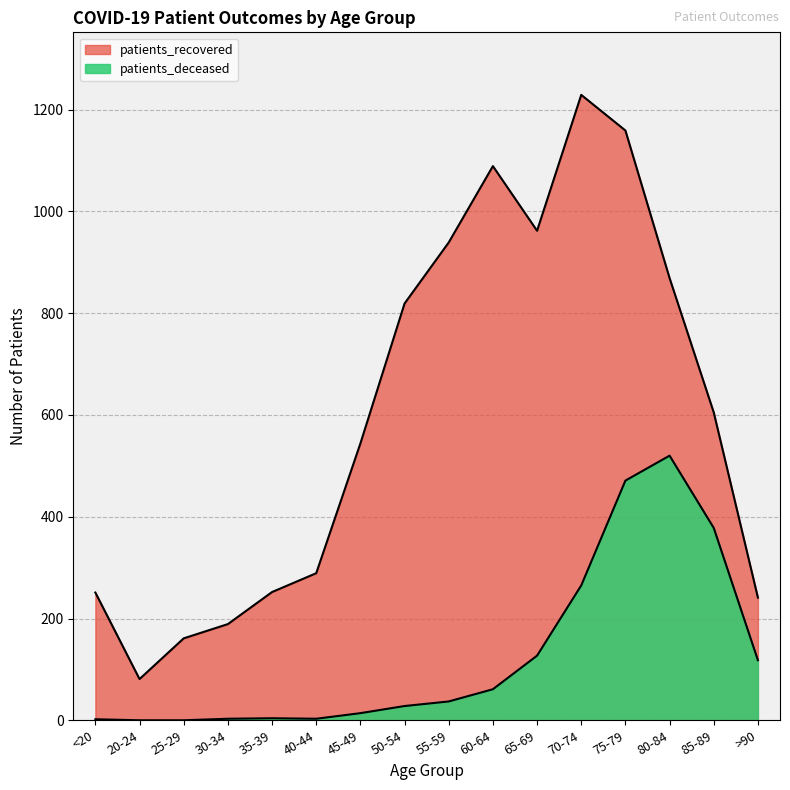

True or false: patients_deceased has a value of 79 at >90.

False